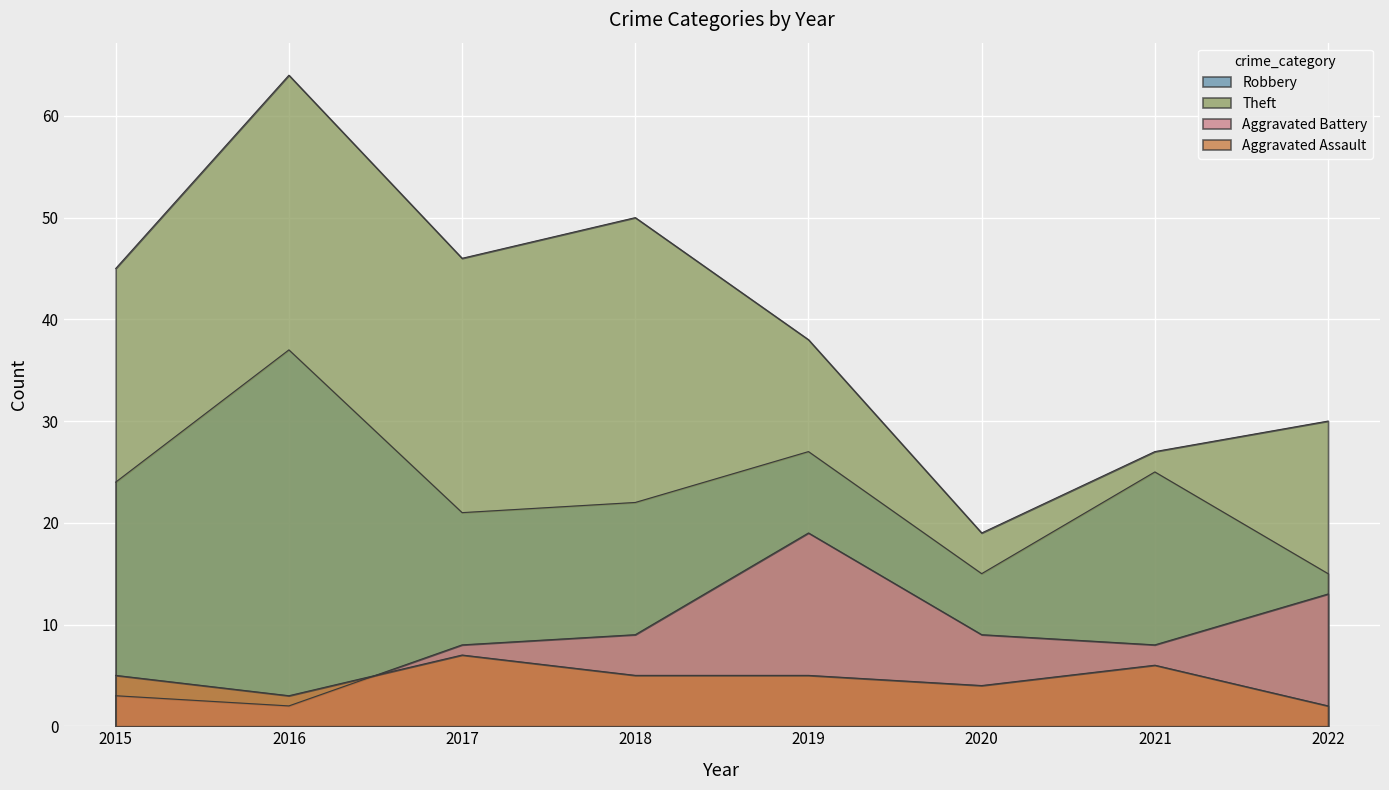

Rank the series at 2018 from highest to lowest value.

Theft, Robbery, Aggravated Battery, Aggravated Assault